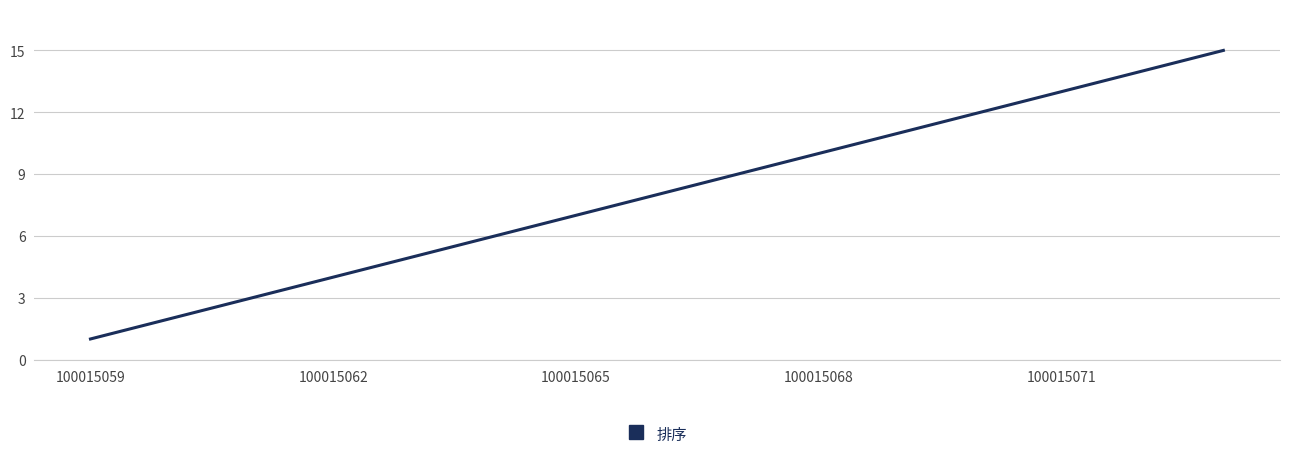

What is the difference between the maximum and minimum values?

14